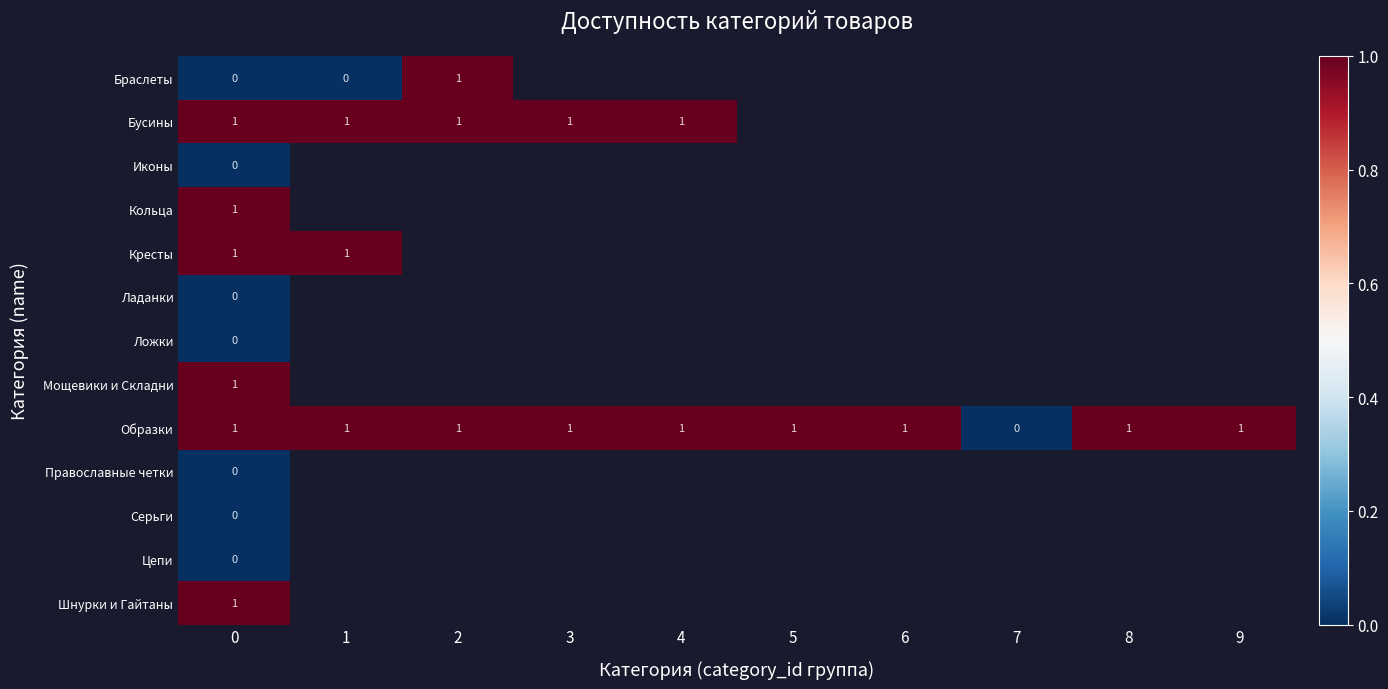

What is the total value across all series at 0?

6